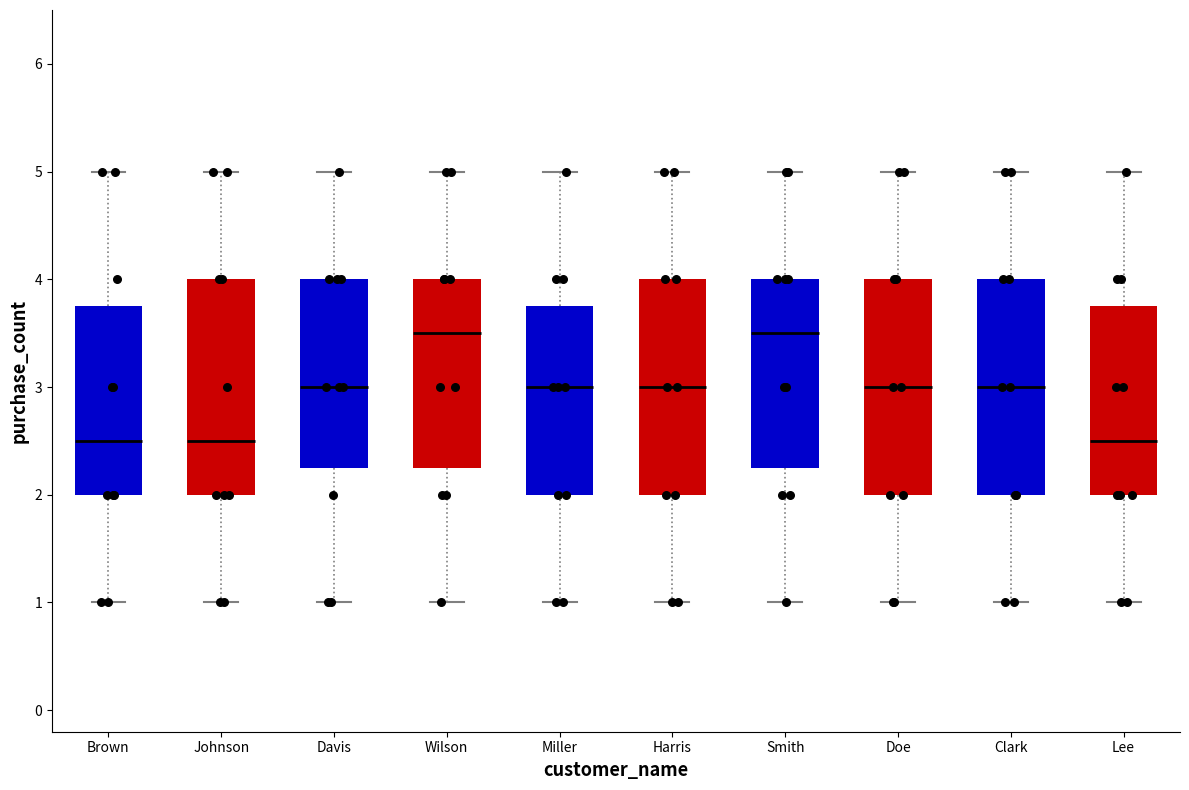

Where does the upper whisker of the box for Doe end on the y-axis? The values are not printed on the chart, so give them approximately, as read against the axis.

5.0